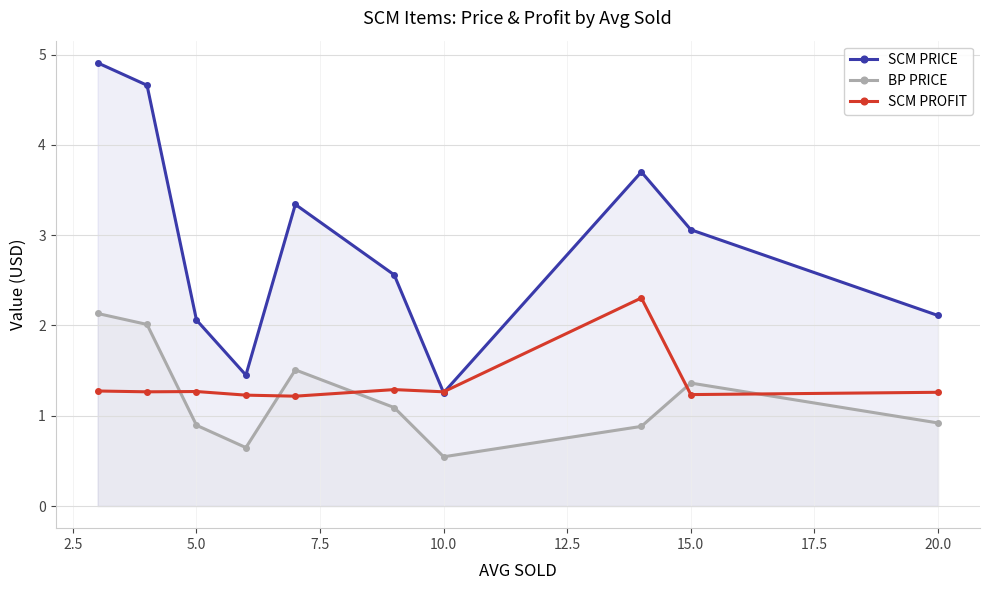

What are all the series names shown in the legend?

SCM PRICE, BP PRICE, SCM PROFIT